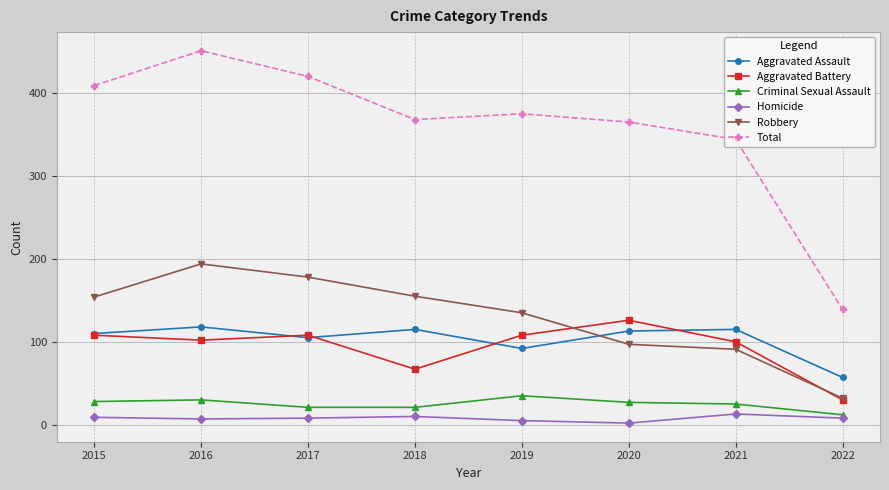

What is the highest value of the Homicide series?

13